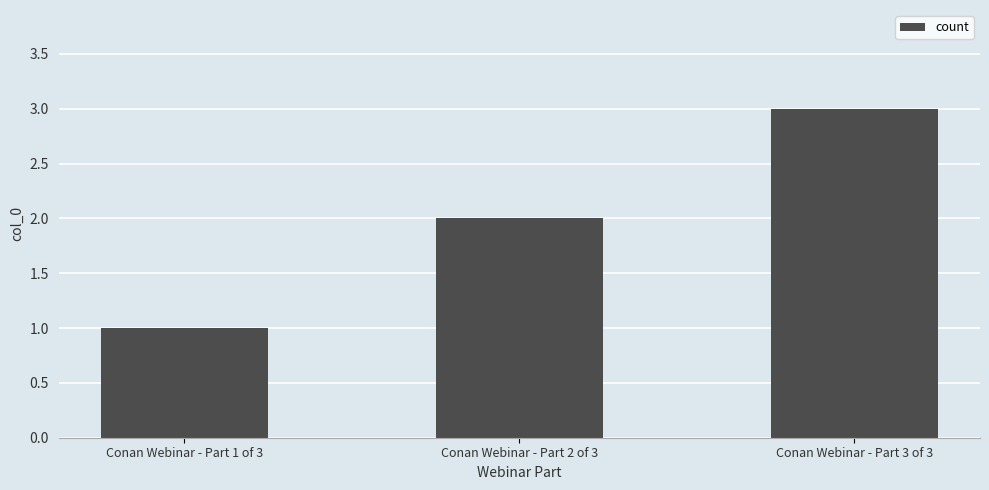

What is the label of the 2nd bar from the right?

Conan Webinar - Part 2 of 3